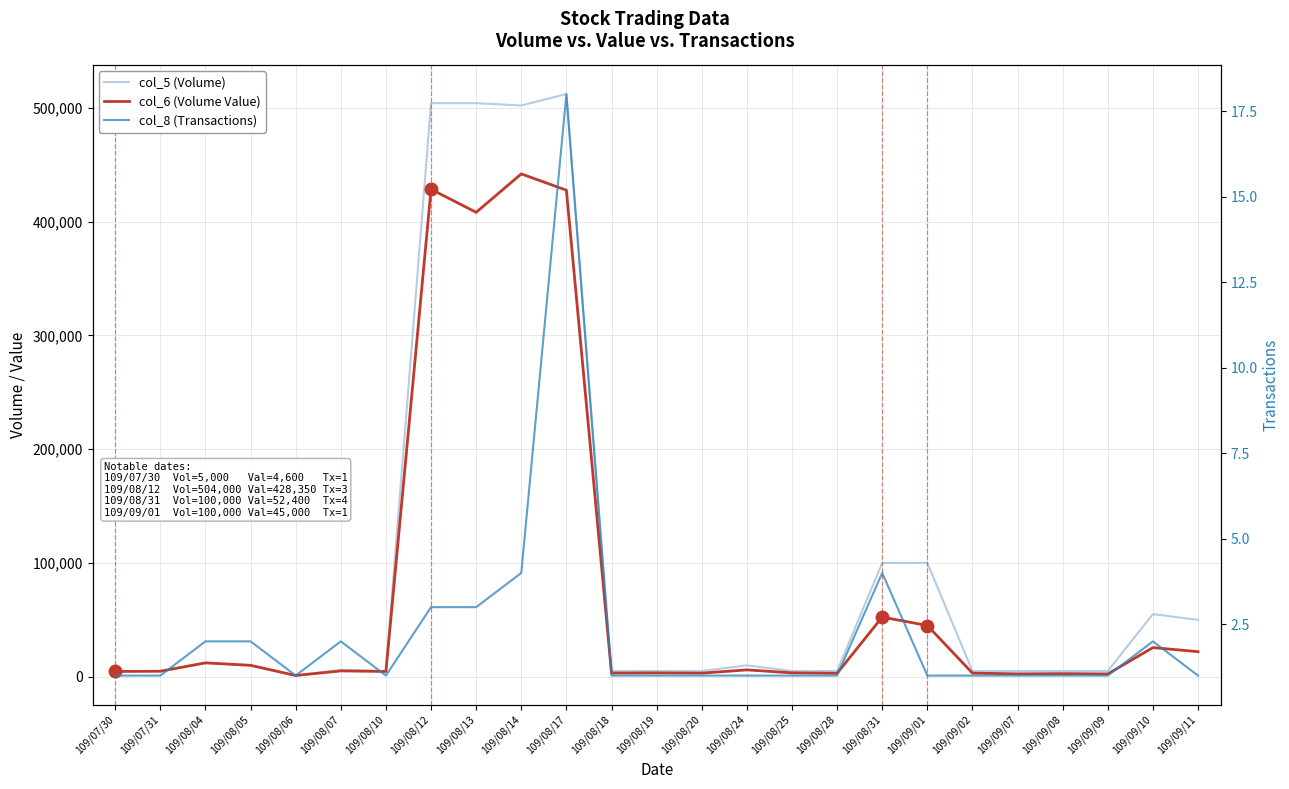

Where does the col_6 (Volume Value) series first go above 4800?

109/08/04